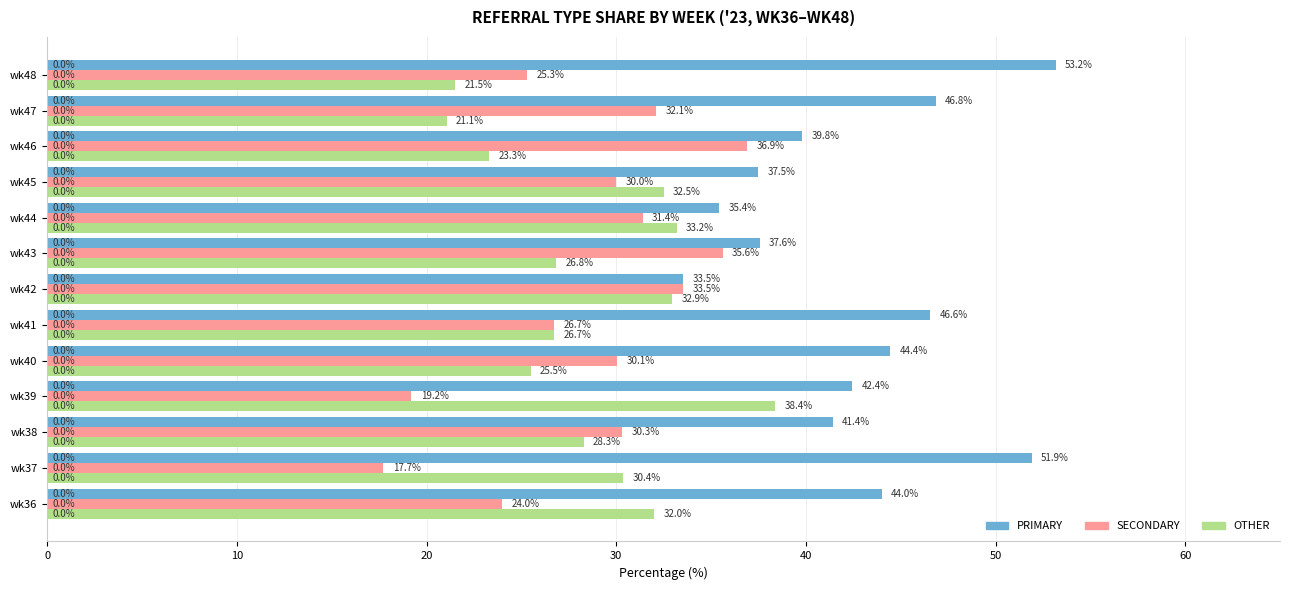

What is the difference between the maximum and minimum values in the OTHER series?

17.3